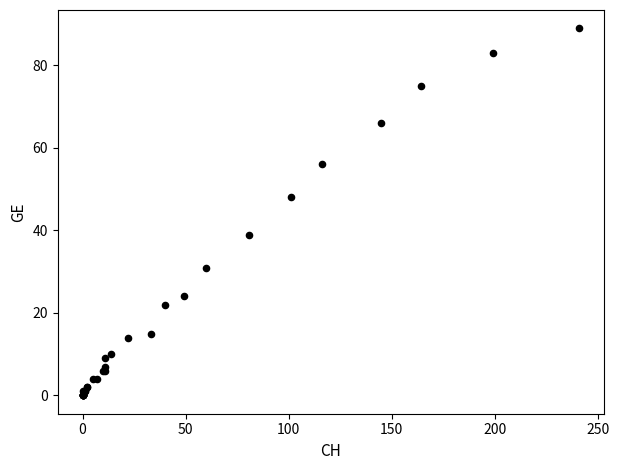

What Y value in the scatter plot is closest to 44?

48